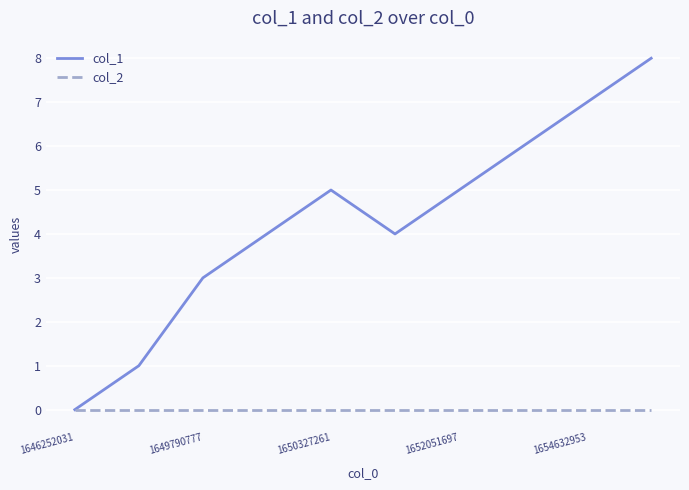

Which series has the widest spread of values?

col_1